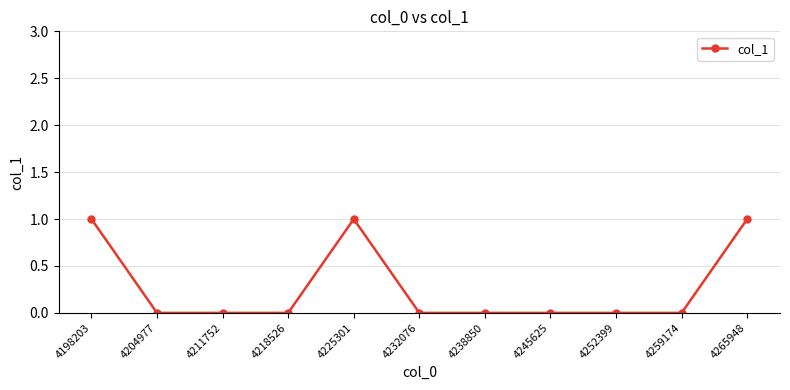

Reading left to right, what are all the values shown in this chart?

1	0	0	0	1	0	0	0	0	0	1